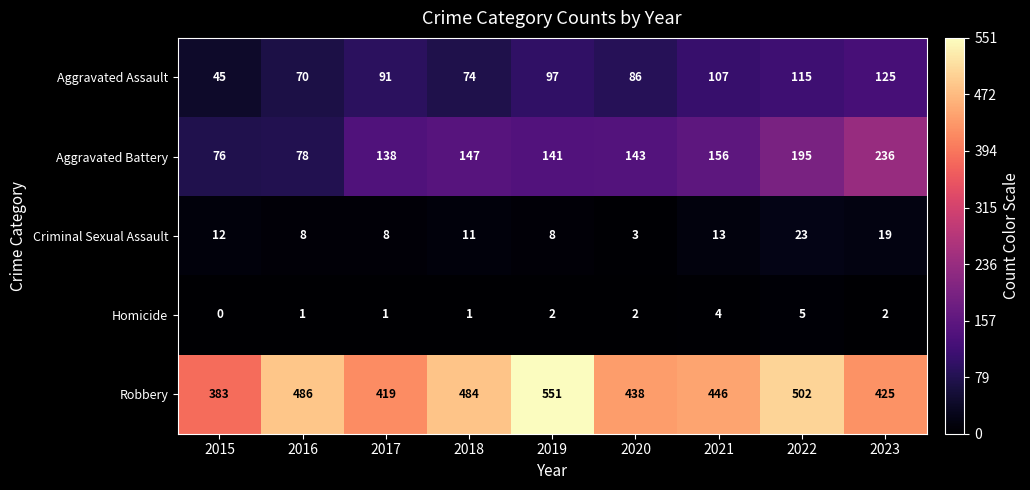

How many series are shown in this chart?

5